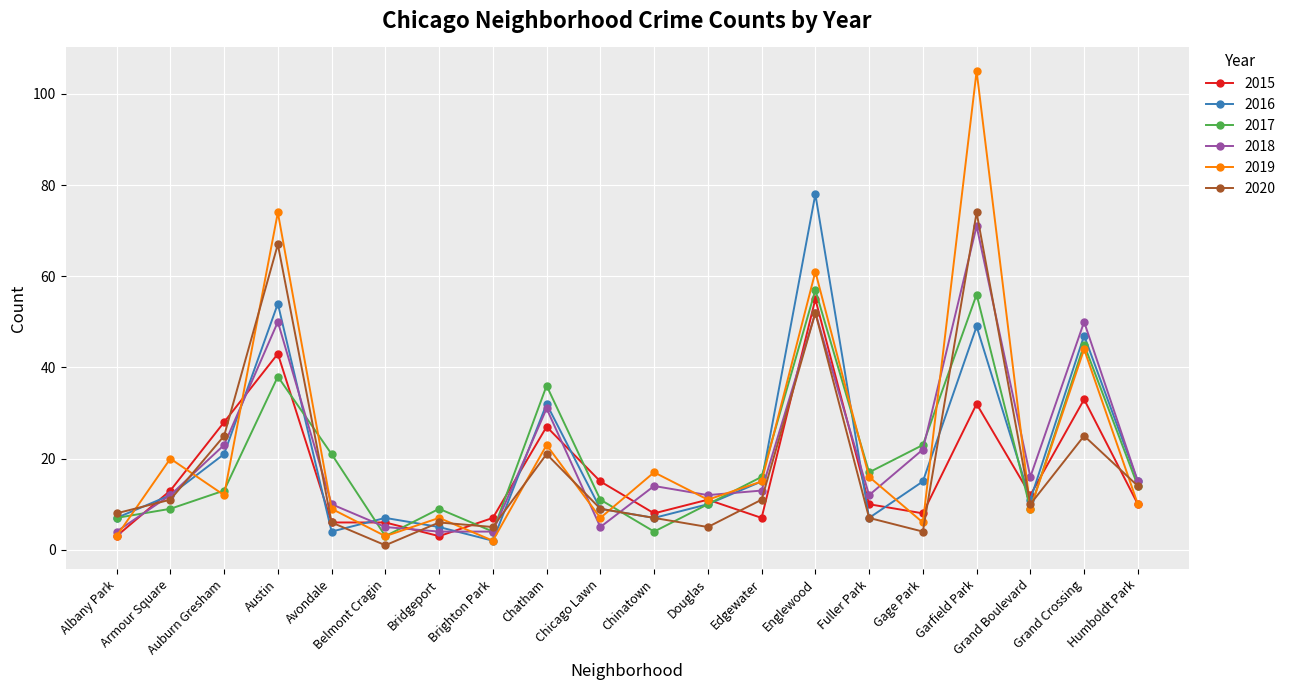

True or false: 2017 has more than 0 interior local peaks.

True